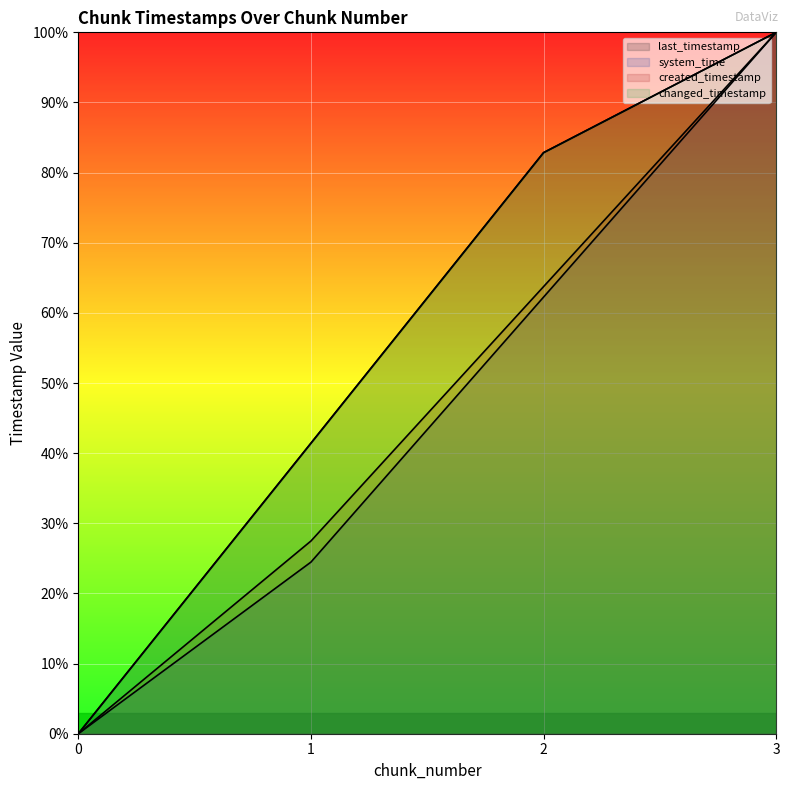

At which label does system_time first exceed 62?

2